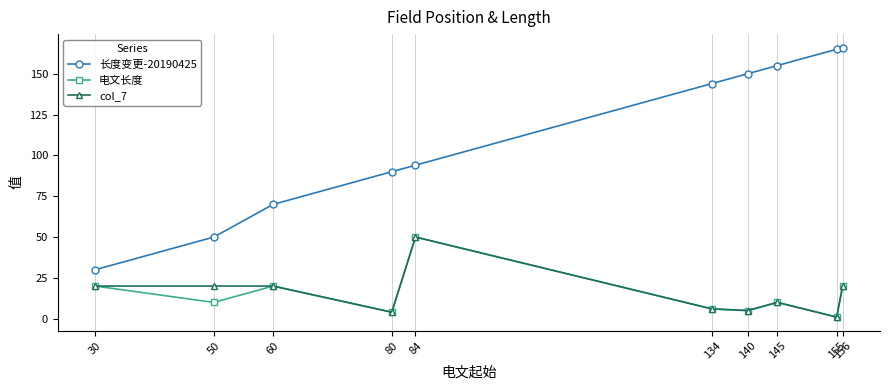

Does the chart have visible grid lines?

Yes